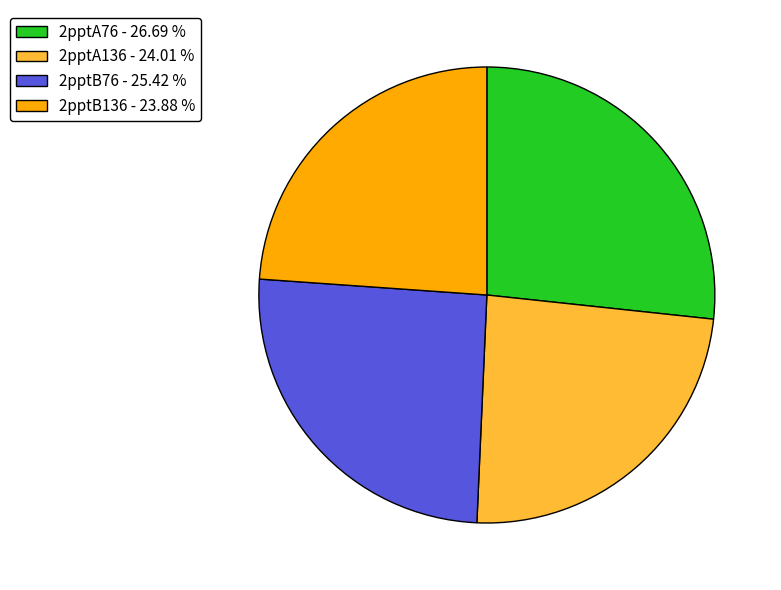

Is the sum of 2pptA136 and 2pptB136 greater than half?

No